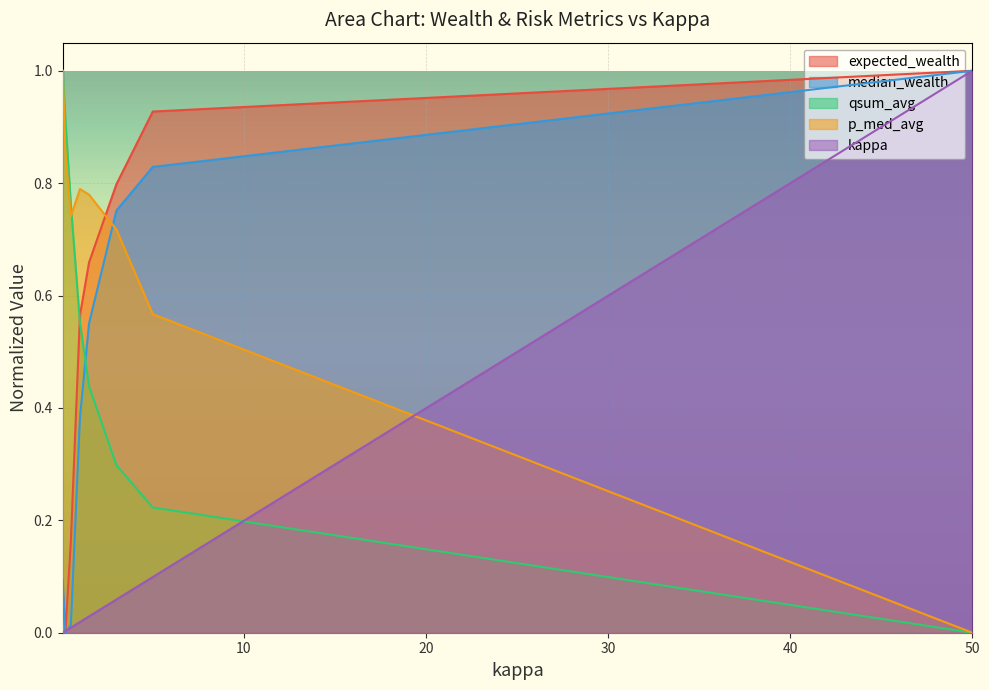

What is the greatest value displayed?

1.0